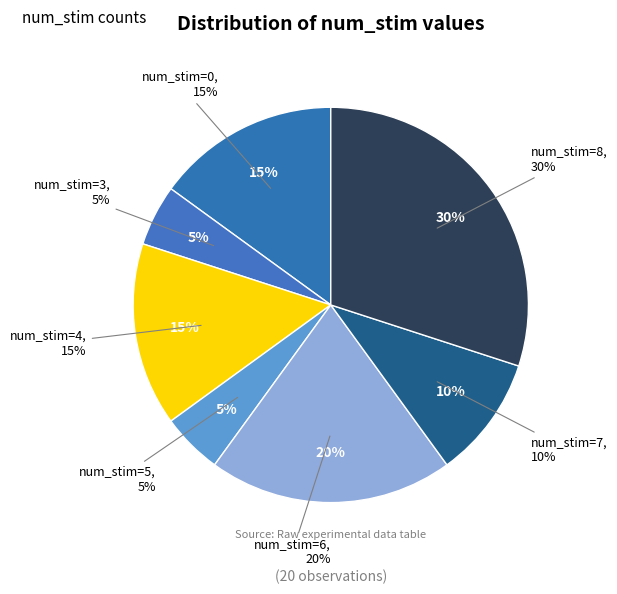

True or false: 4 accounts for 1% of the total.

False